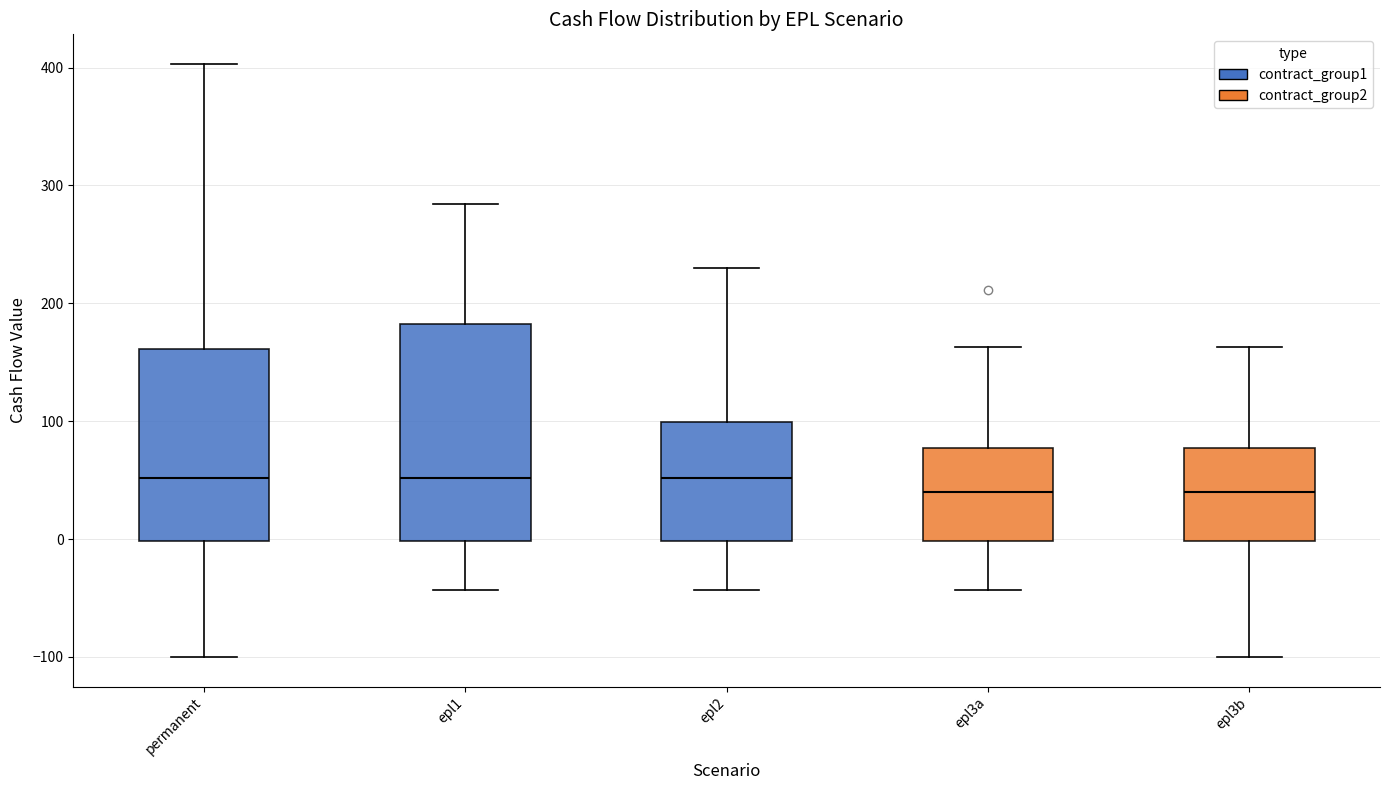

Reading left to right, read every box against the y-axis: the position of its median line, the range the box covers, and the ends of its whiskers. The values are not printed on the chart, so give them approximately, as read against the axis.

permanent: median 50, box 0 to 160, whiskers -100 to 400
epl1: median 50, box 0 to 180, whiskers -40 to 280
epl2: median 50, box 0 to 100, whiskers -40 to 230
epl3a: median 40, box 0 to 80, whiskers -40 to 160
epl3b: median 40, box 0 to 80, whiskers -100 to 160